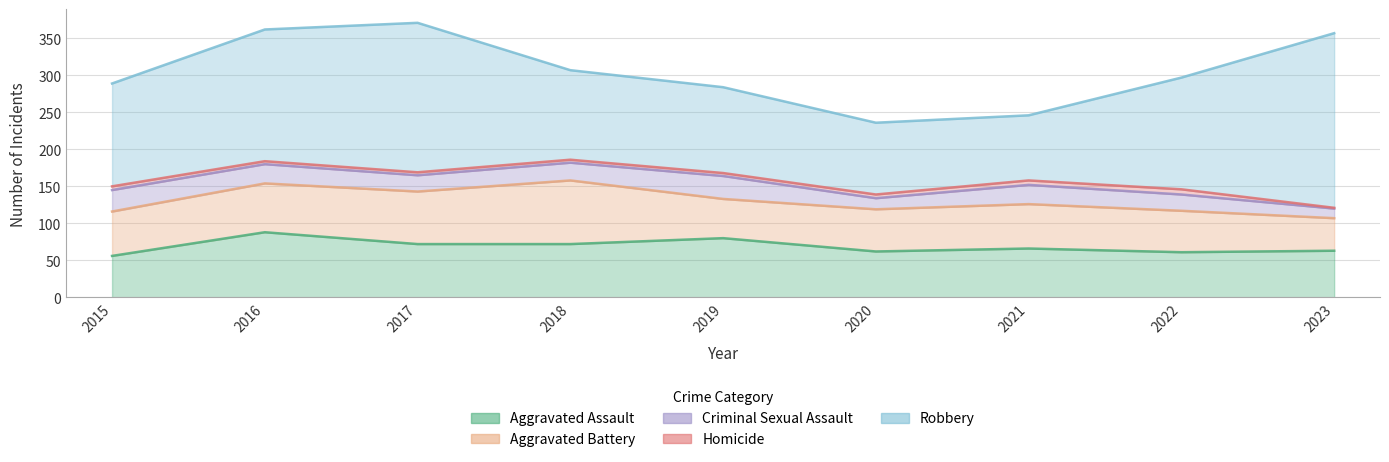

What is the smallest value displayed?

1